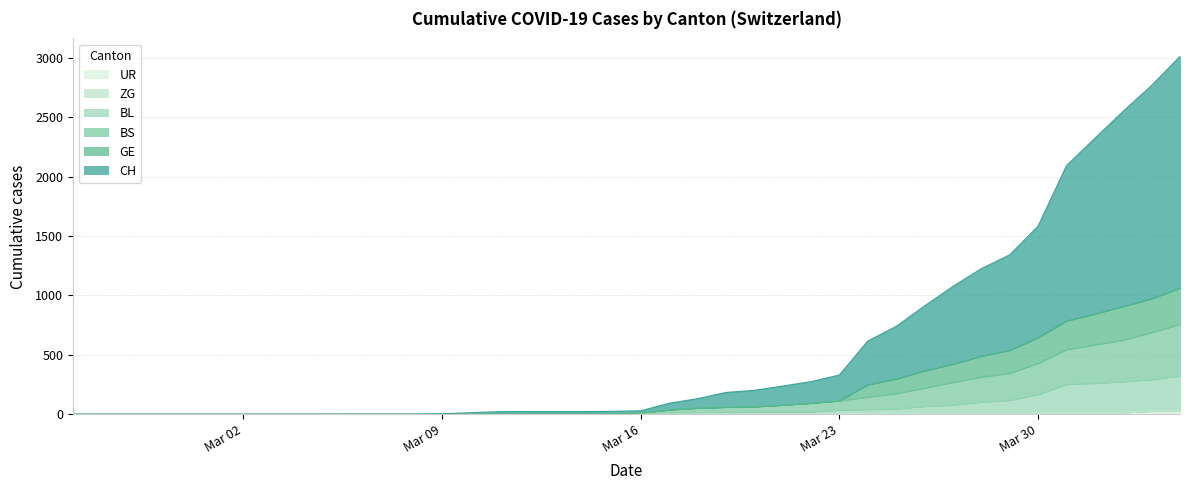

What is the label of the 30th point from the left?

2020-03-25